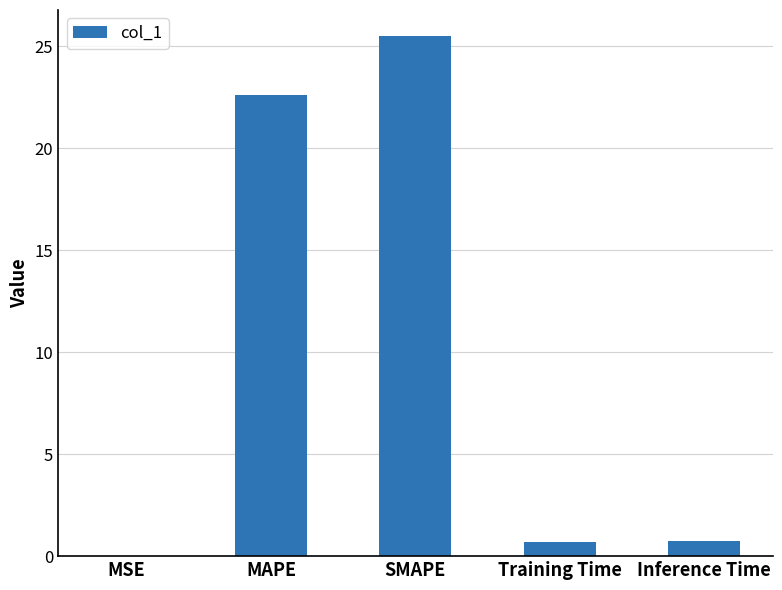

What is the maximum value shown in the chart?

25.5